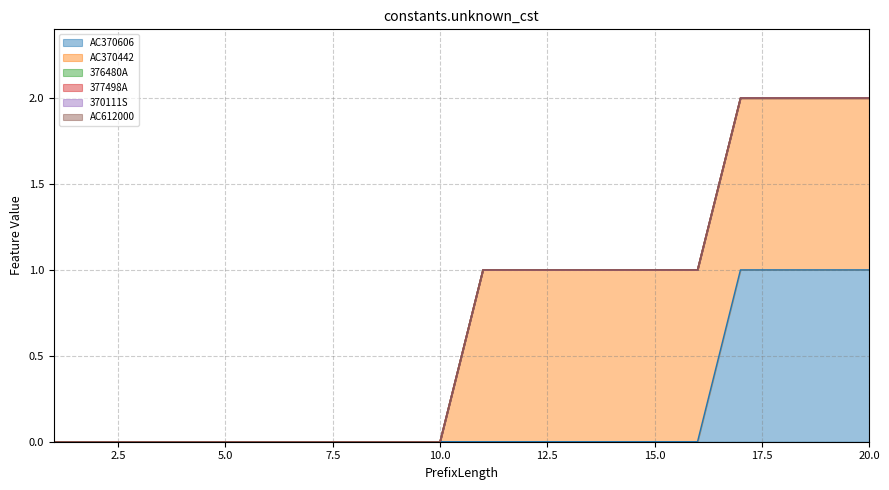

How many lines are shown in the chart?

6